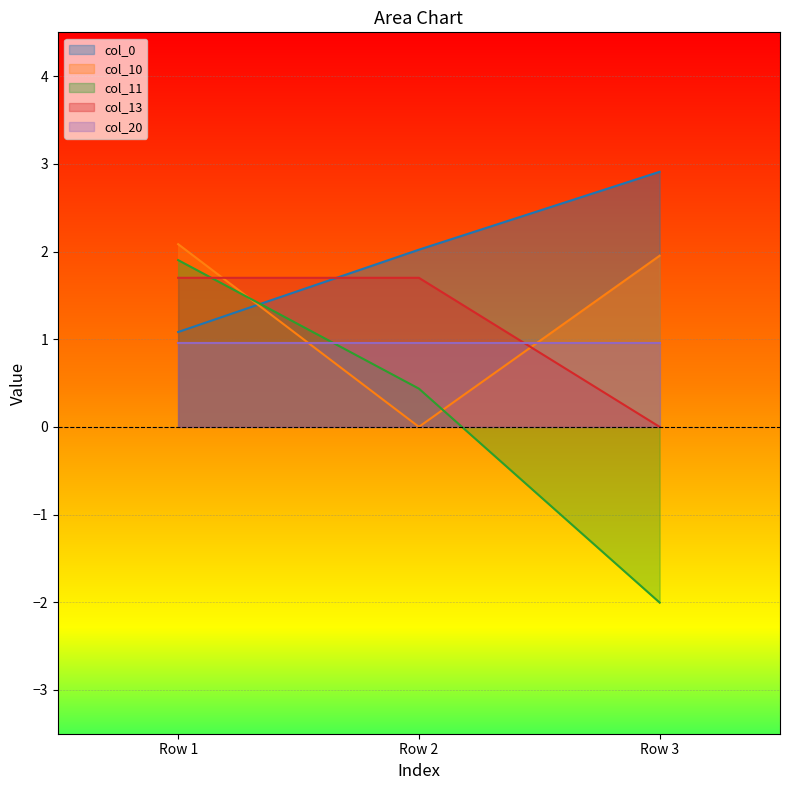

What value does the col_11 series have at Row 1?

1.9